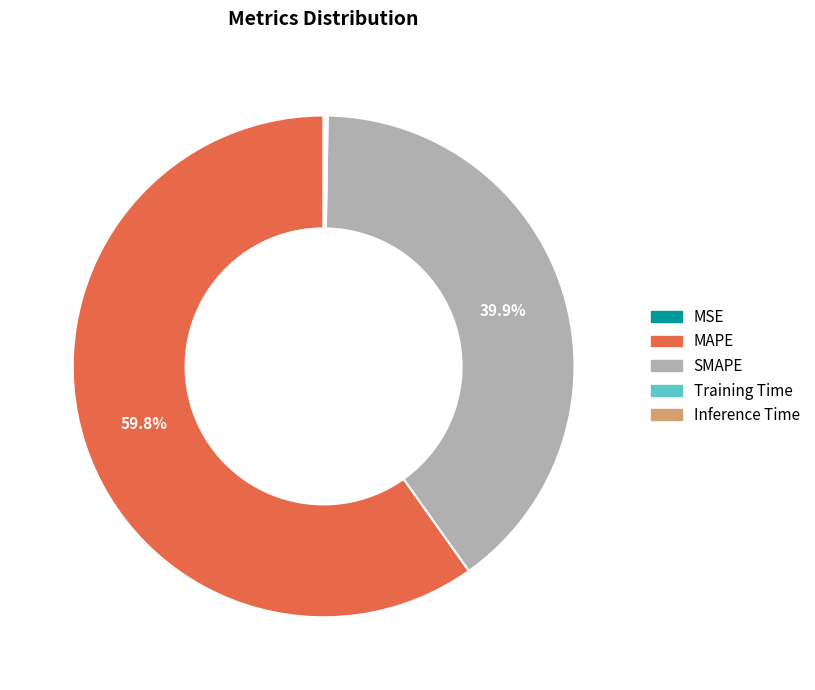

Is it true that MAPE is 60% of the pie?

True